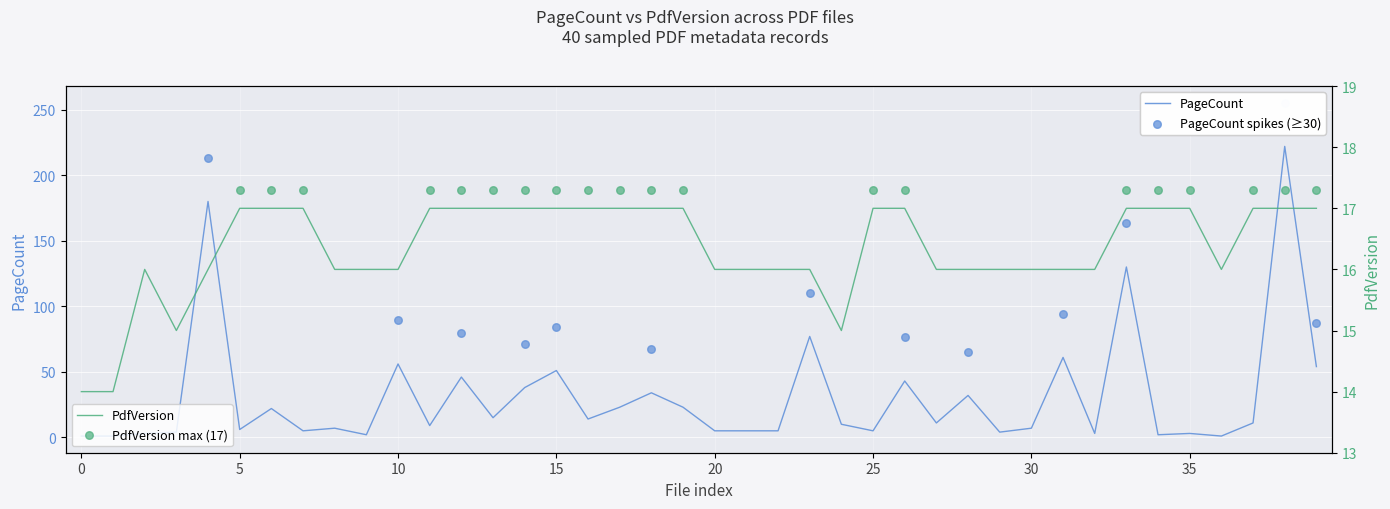

At how many categories does at least one series exceed 50?

8